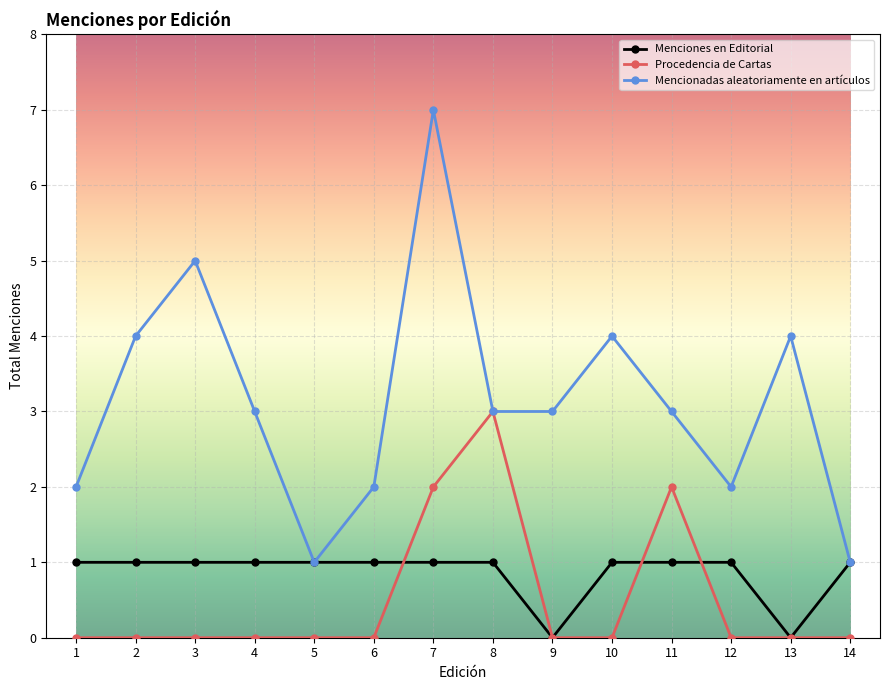

Reading left to right, list all the values displayed in this chart.

Menciones en Editorial: 1	1	1	1	1	1	1	1	0	1	1	1	0	1
Procedencia de Cartas: 0	0	0	0	0	0	2	3	0	0	2	0	0	0
Mencionadas aleatoriamente en artículos: 2	4	5	3	1	2	7	3	3	4	3	2	4	1